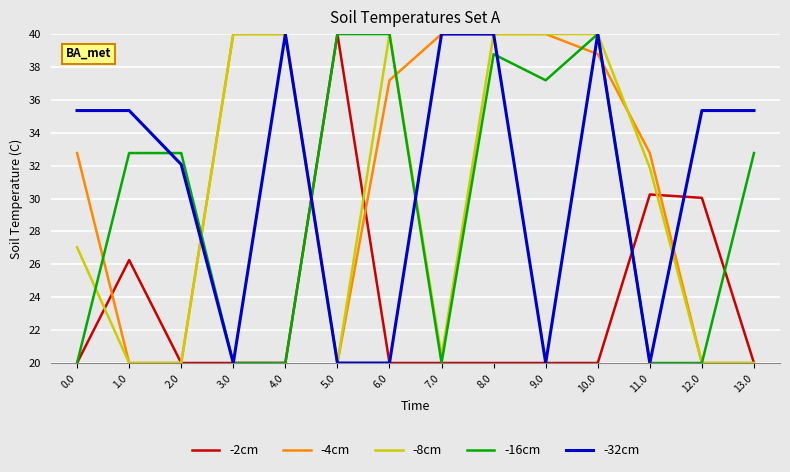

At how many categories does at least one series exceed 20?

14